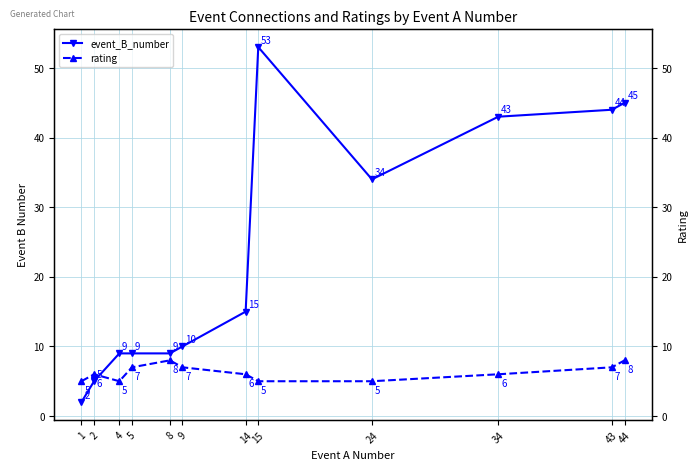

How many rating values are between 5 and 7?

10